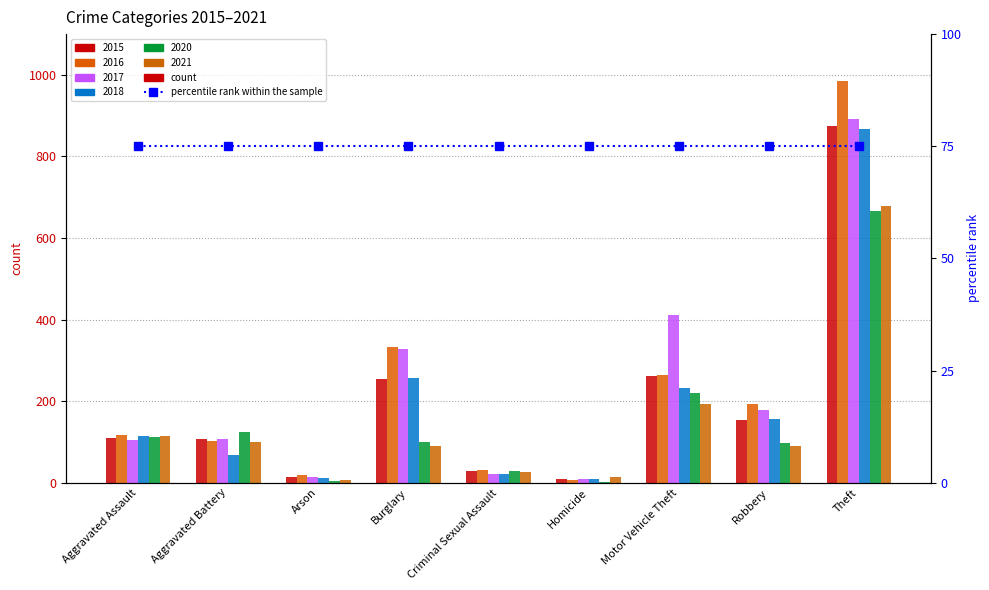

What is the label of the 2nd bar from the left?

Aggravated Battery